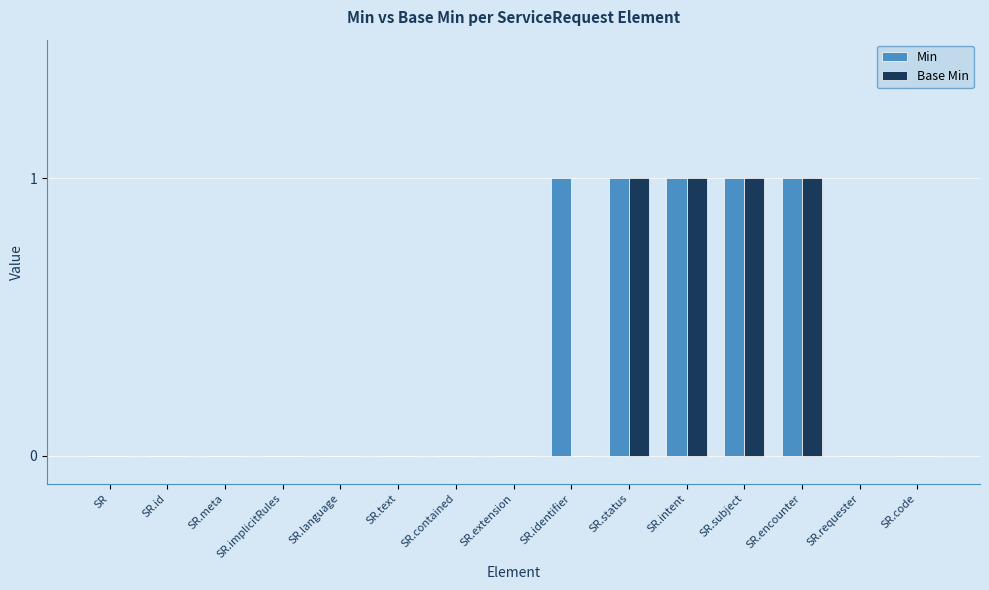

How many groups of bars are there?

15